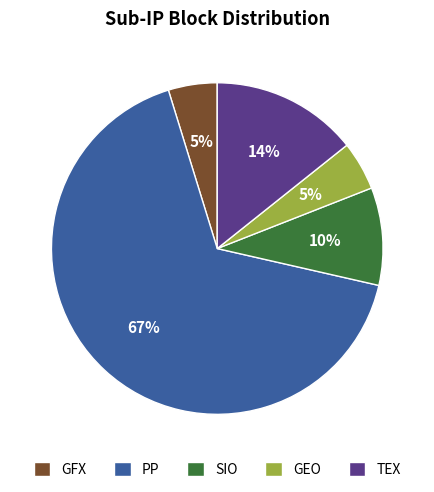

What percentage is the TEX slice, to the nearest percent?

14%